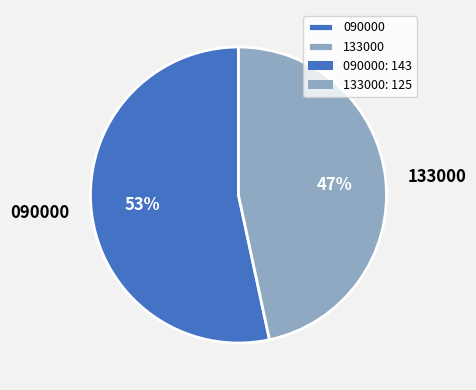

Which has a higher value, 133000 or 090000?

090000